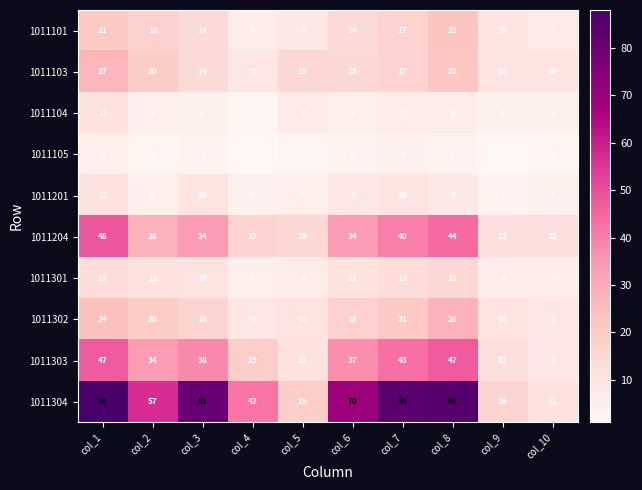

The value of 1011103 at col_5 is 6. True or false?

False